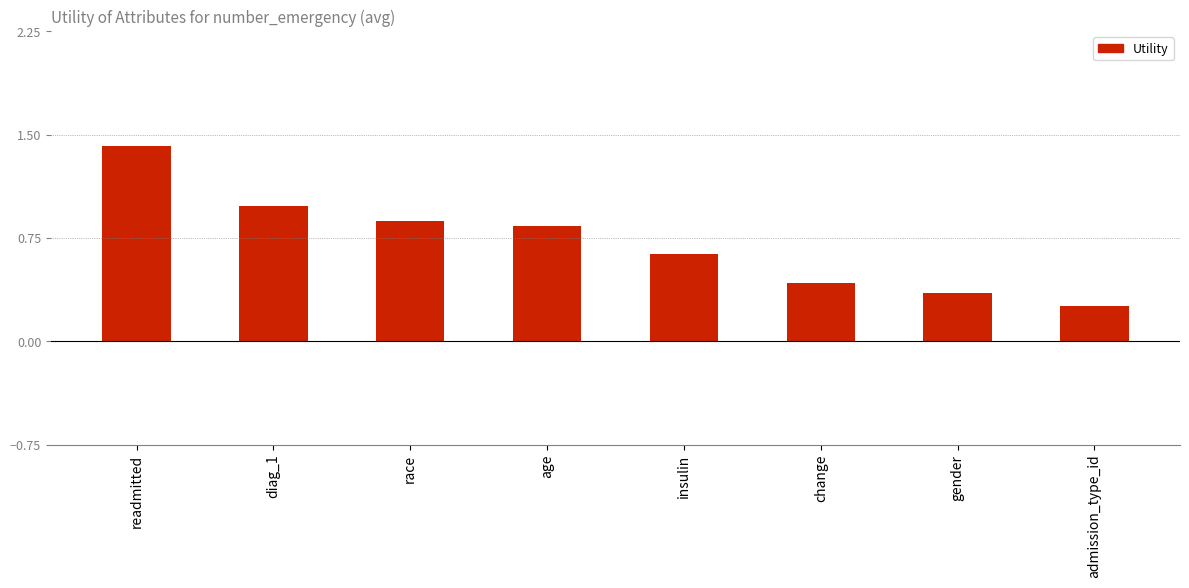

What is the change in value from readmitted to age?

-0.6